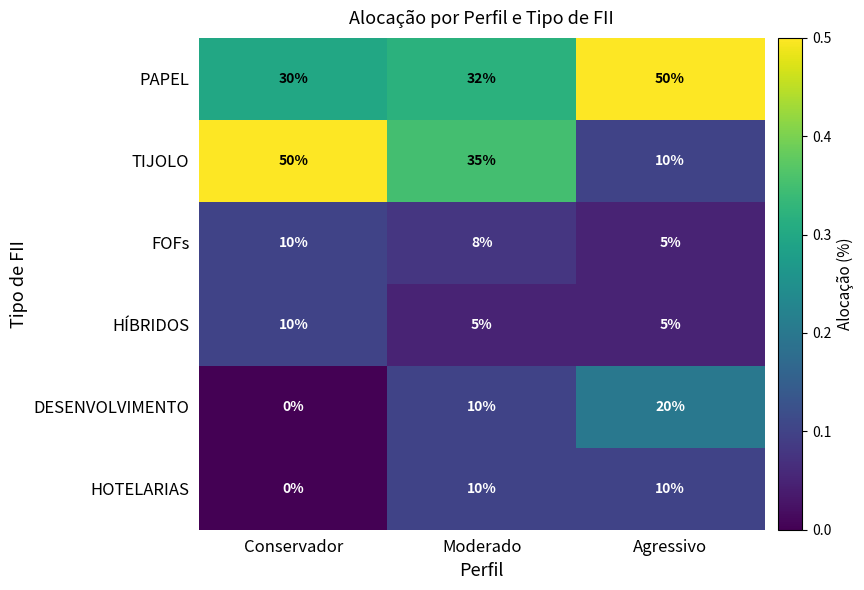

What is the maximum value shown in the chart?

50